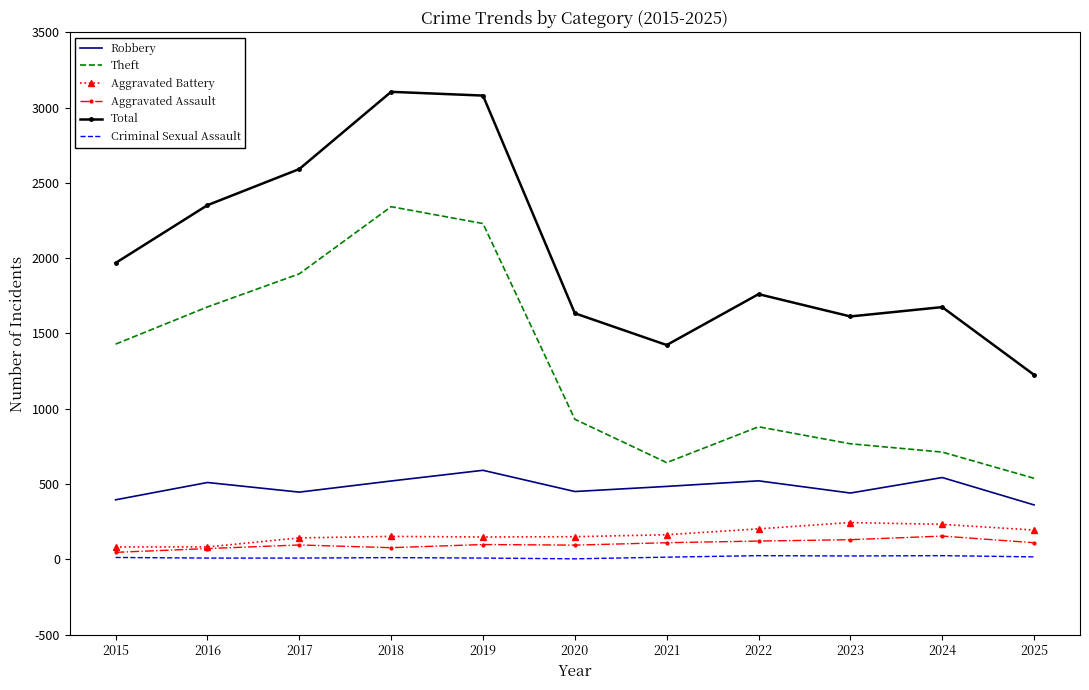

True or false: Theft and Total intersect in this chart.

False